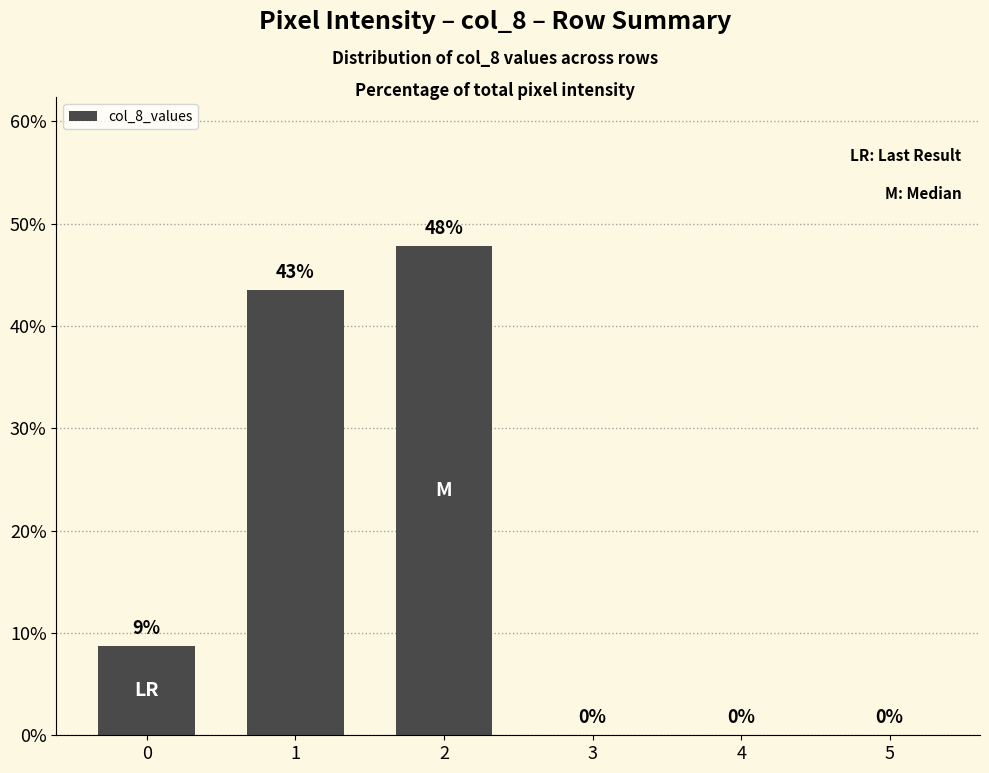

What is the maximum value shown in the chart?

47.8